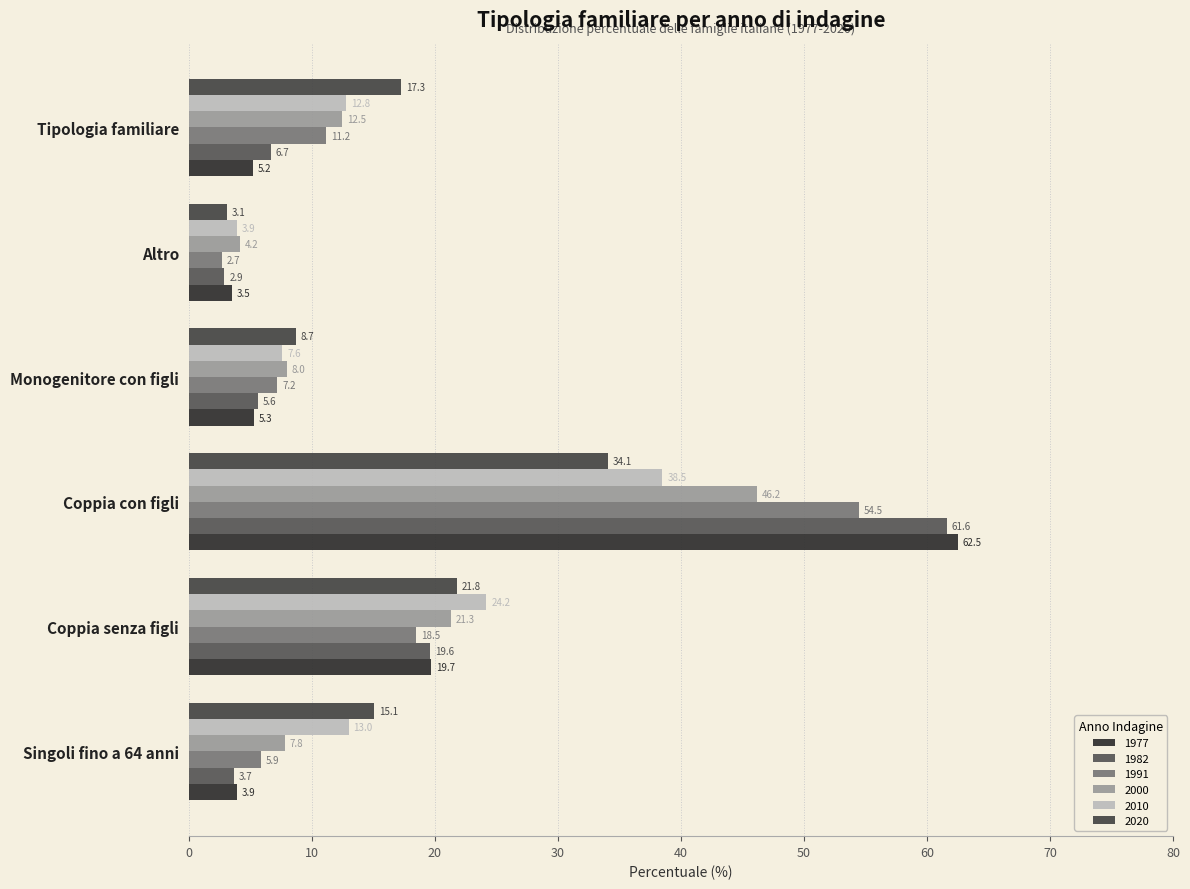

How many categories are shown in the chart?

6